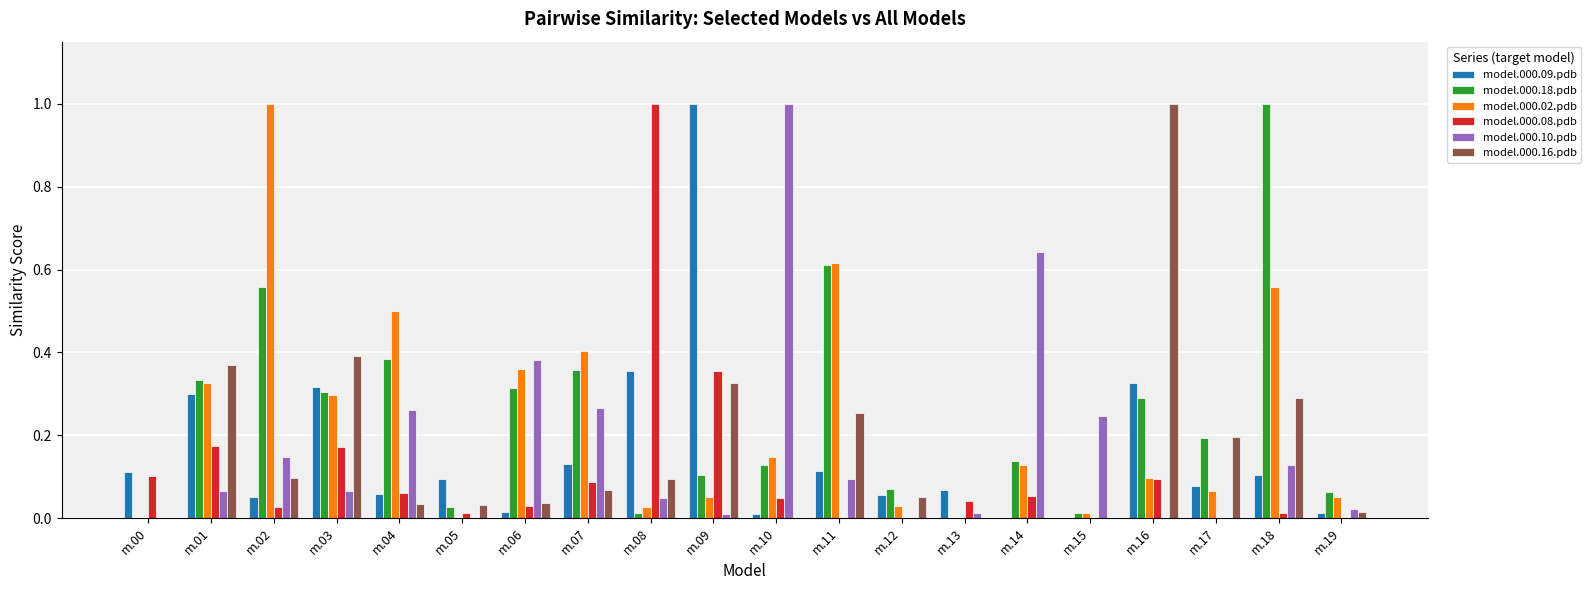

What is the greatest value displayed?

1.0